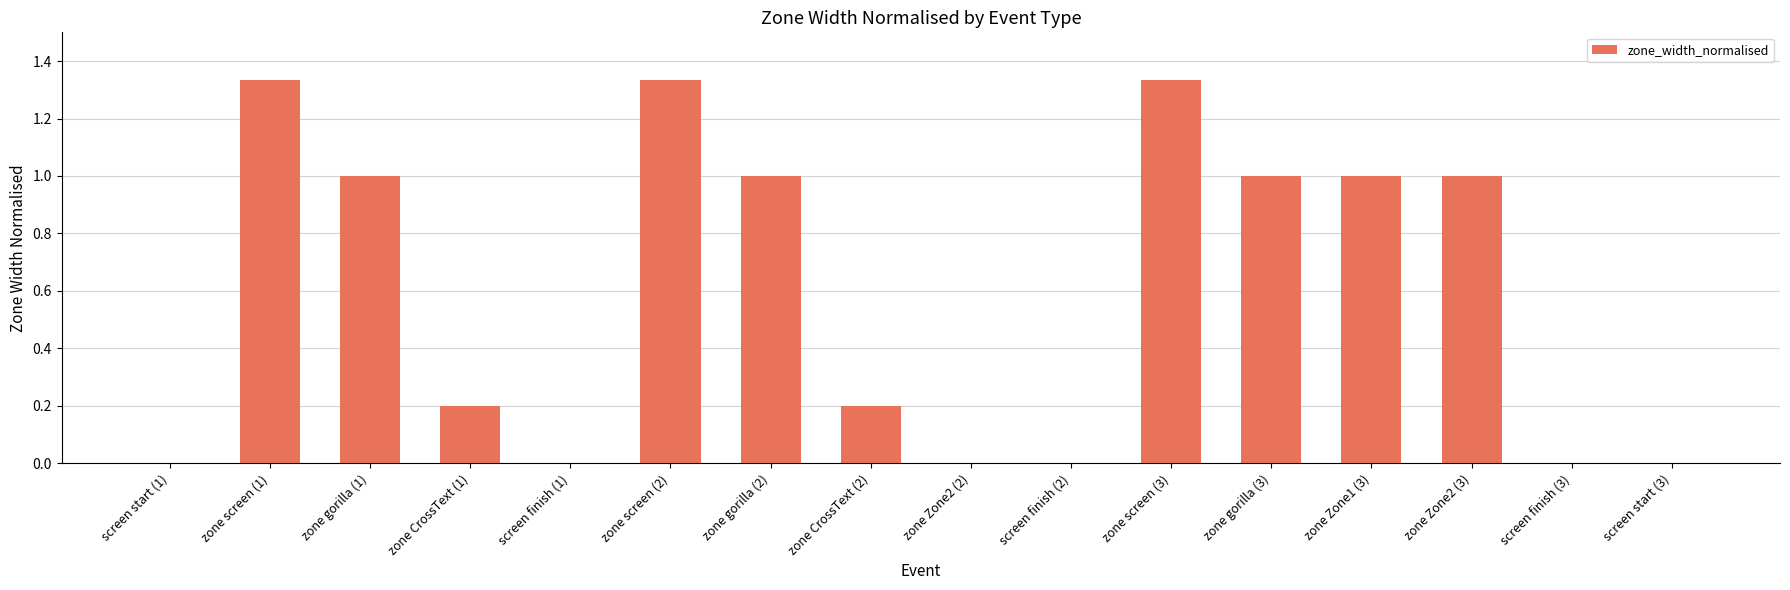

Which has a higher value, zone CrossText (1) or screen start (1)?

zone CrossText (1)